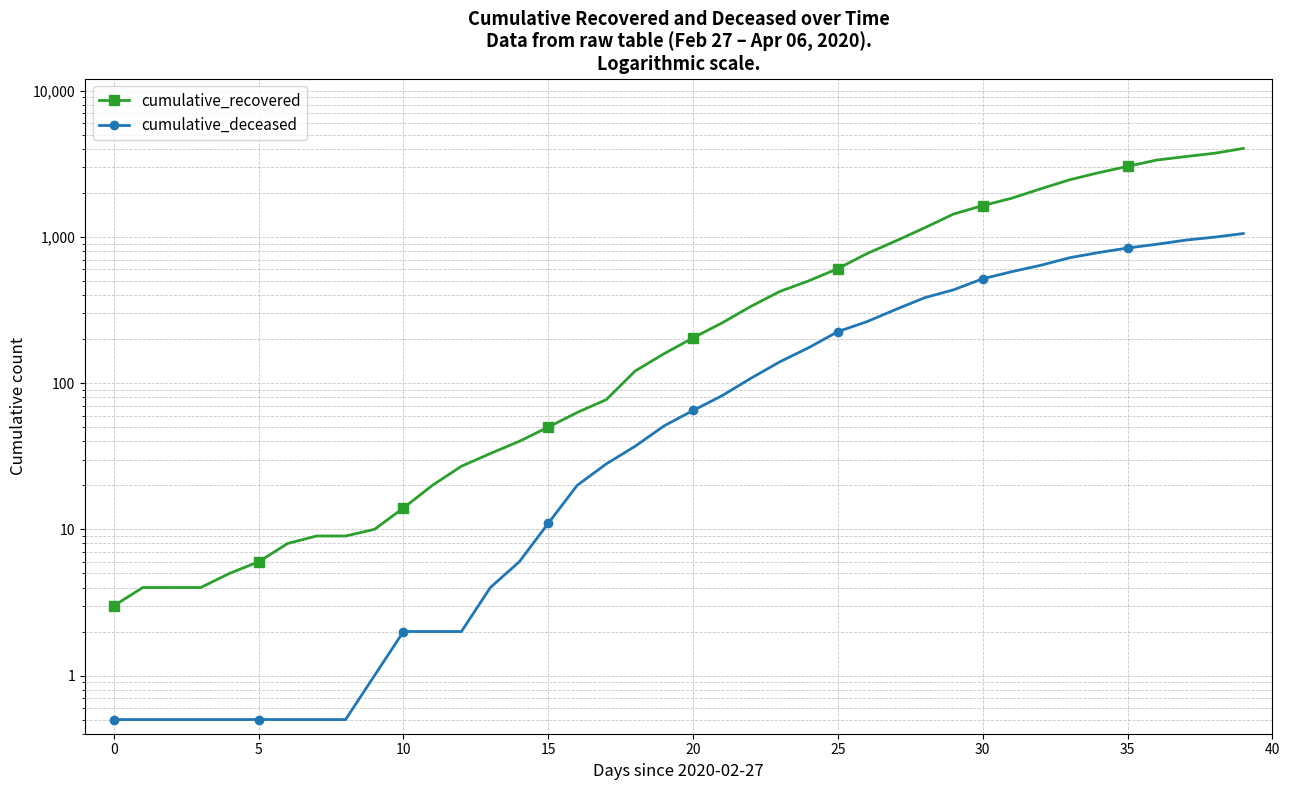

What is the sum of all cumulative_recovered values?

35787.0